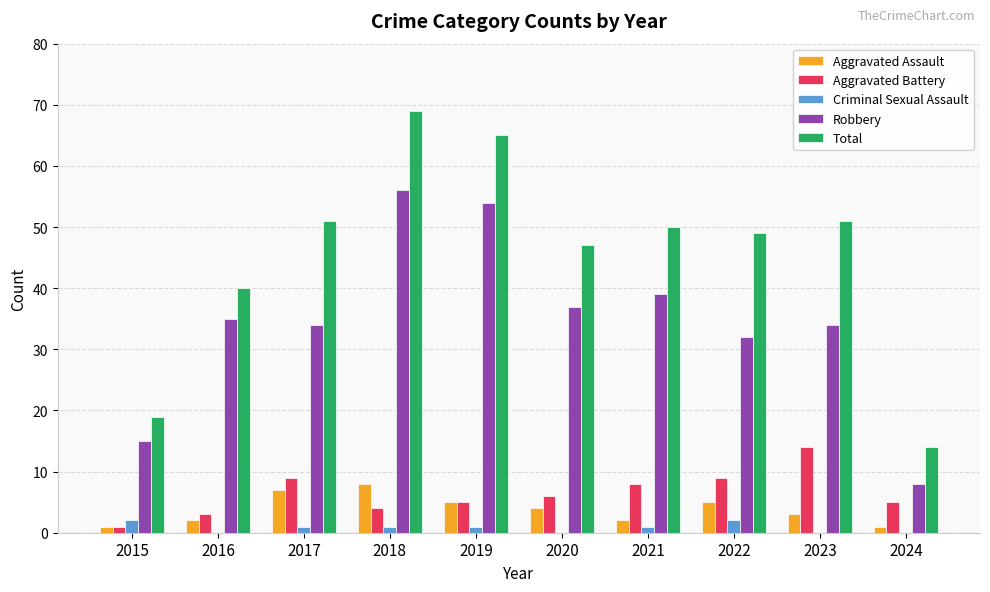

Between 2016 and 2021, which series saw the biggest shift?

Total